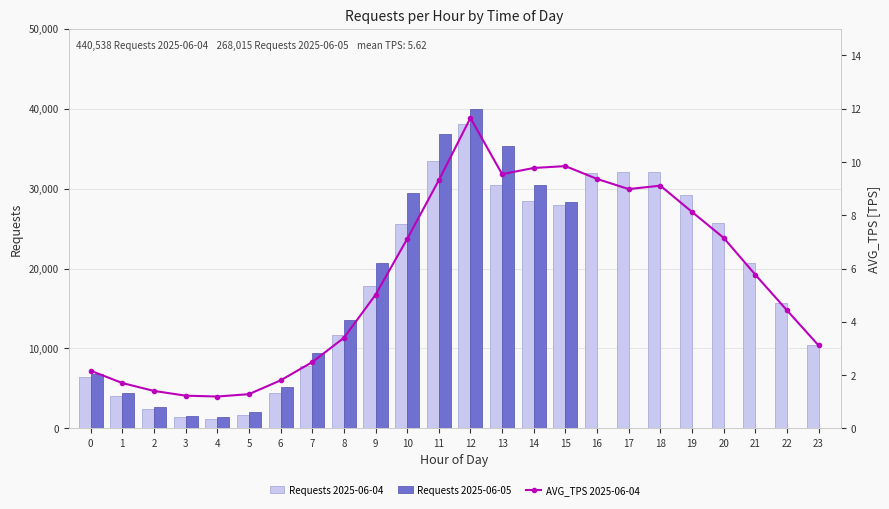

At which category is the sum across all series the highest?

12